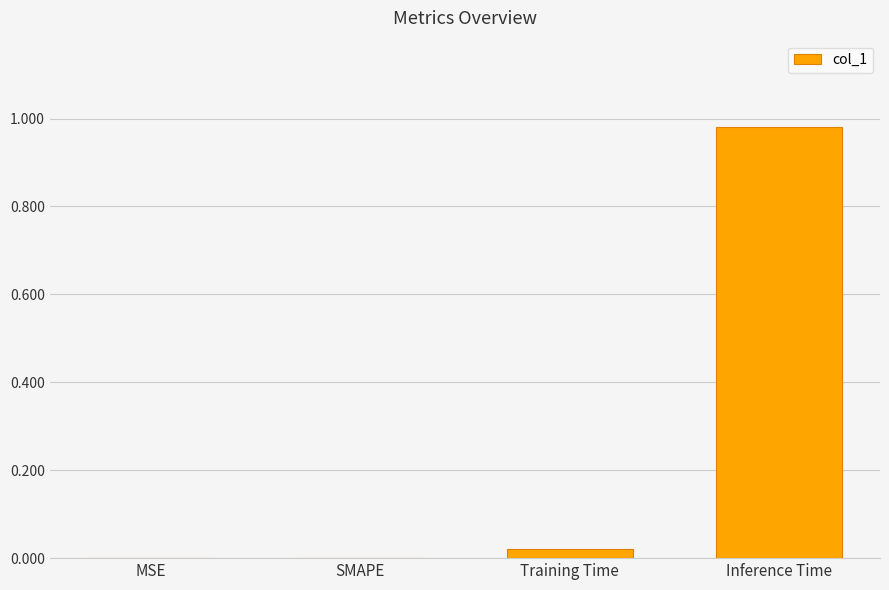

The chart shows a value of 1.8 at Inference Time. True or false?

False